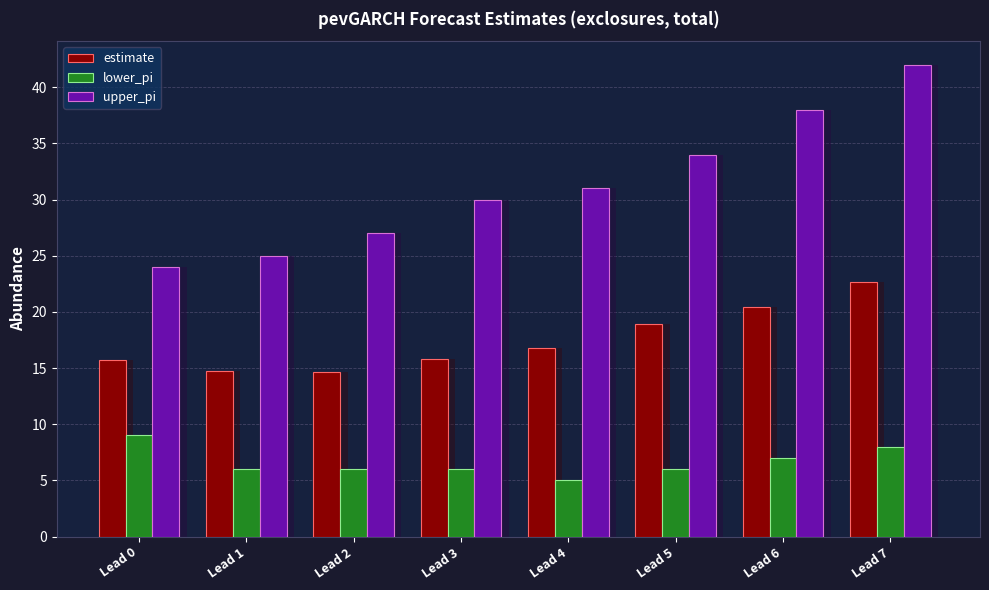

Read the upper_pi value at Lead 0.

24.0